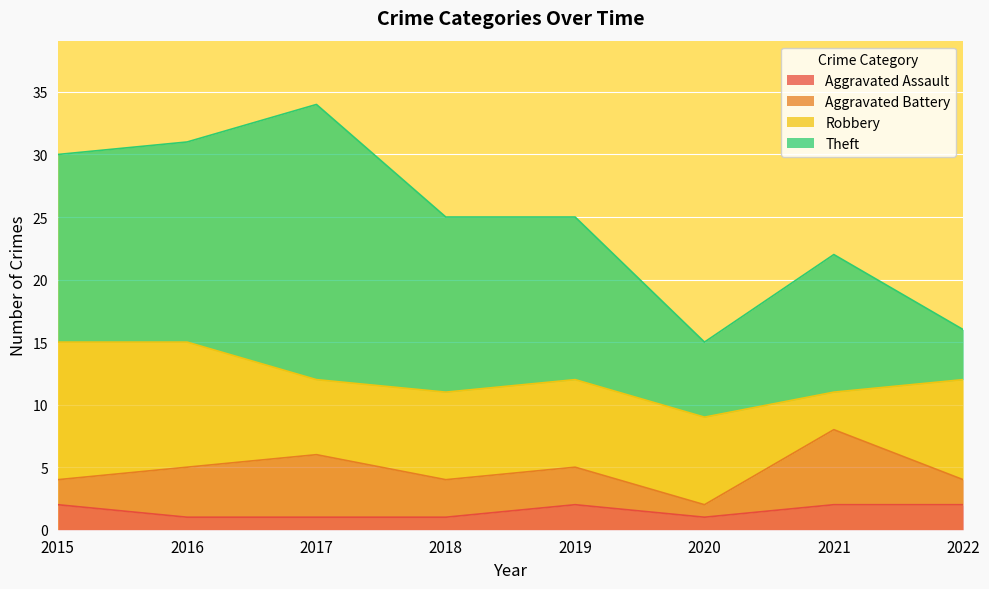

What is the sum of all Aggravated Assault values?

12